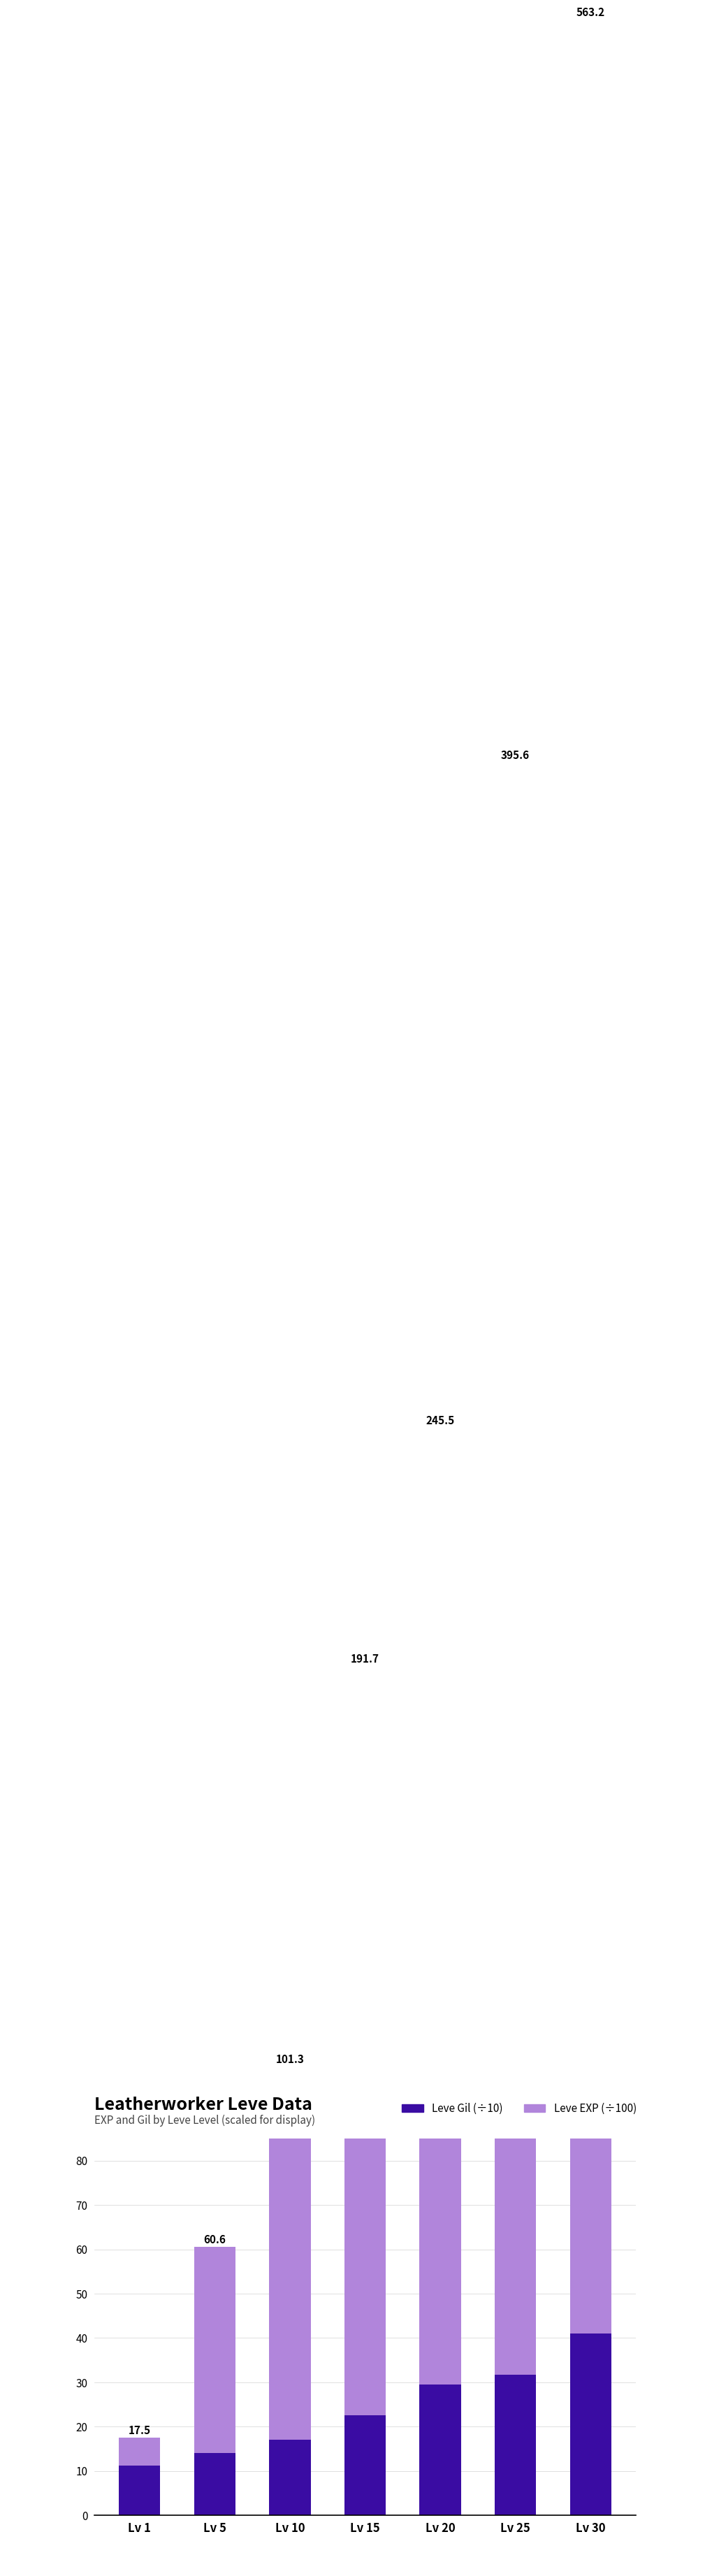

Between Lv 20 and Lv 30, which is larger?

Lv 30